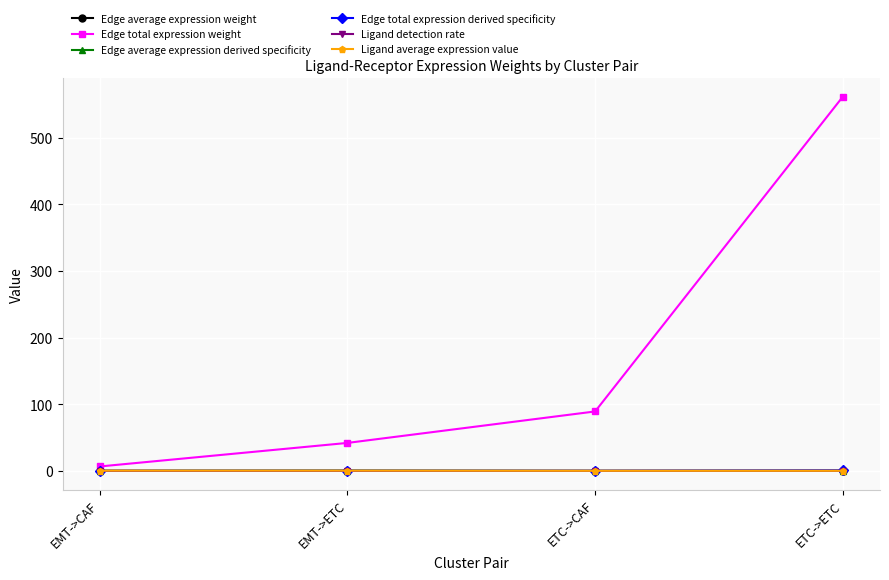

What is the difference between the second highest and minimum values in the Edge average expression derived specificity series?

0.1